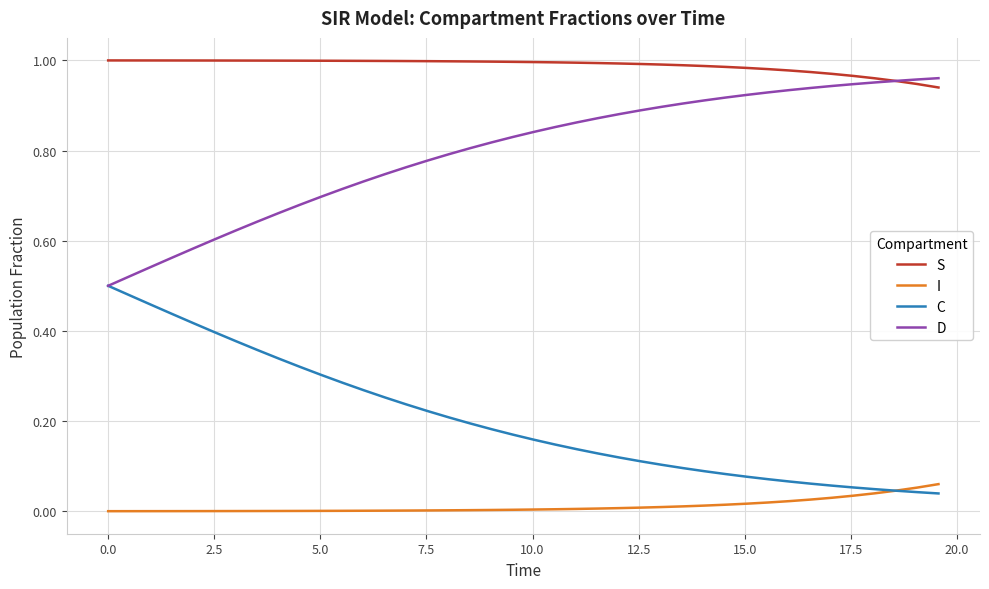

Which series has the largest total across all categories?

S